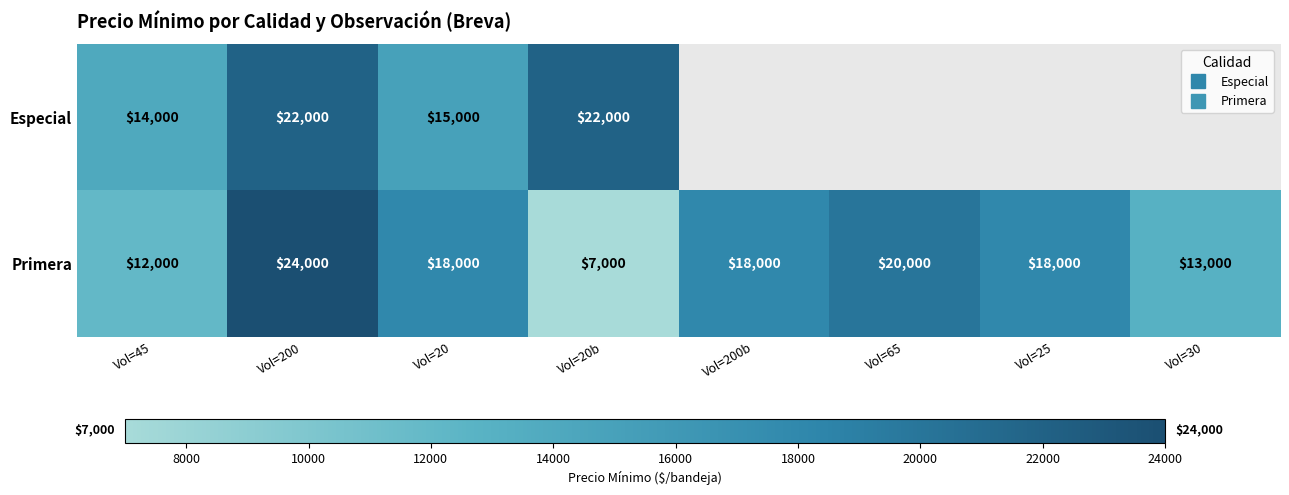

What is the greatest value displayed?

24000.0